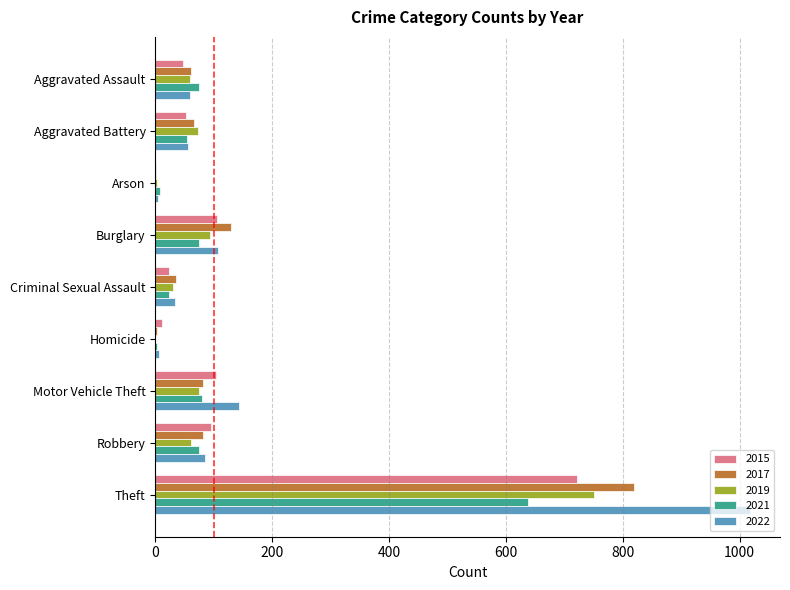

What is the total value across all series at Criminal Sexual Assault?

149